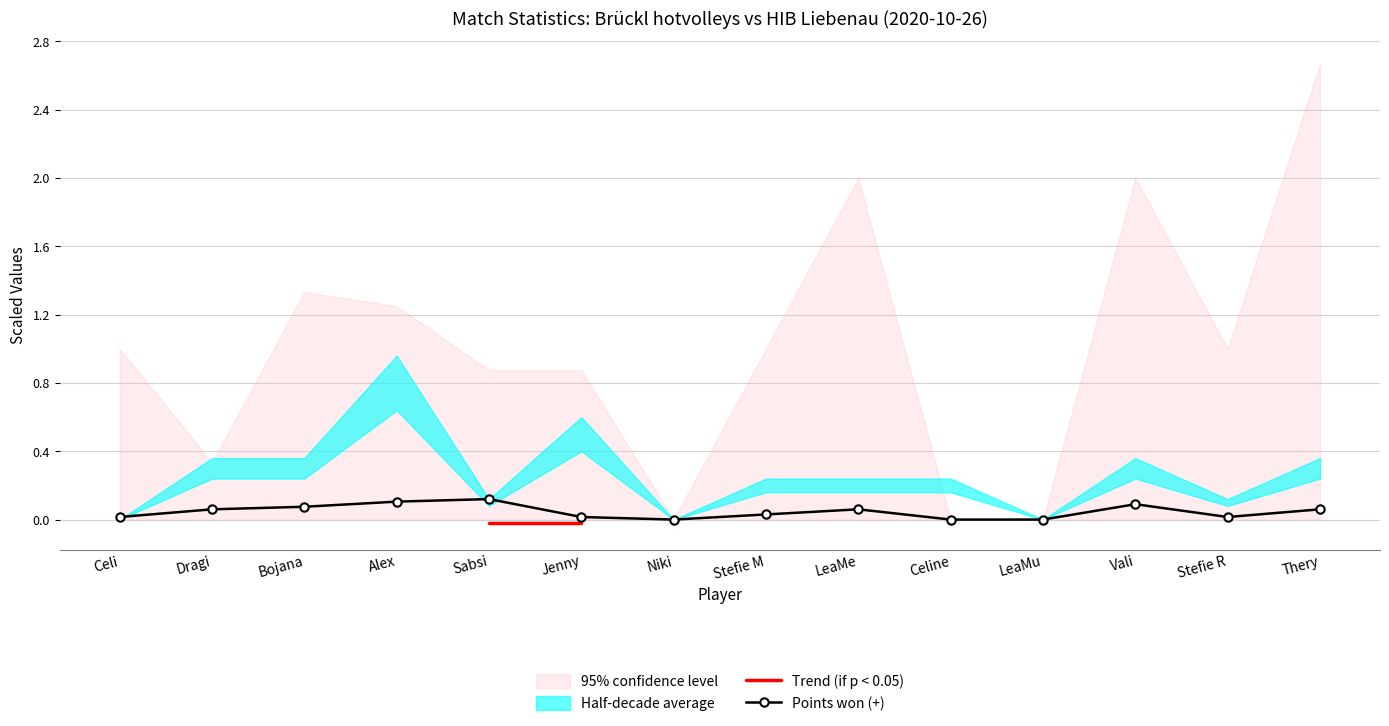

The value of Points won (+) at Sabsi is 0.0. True or false?

False